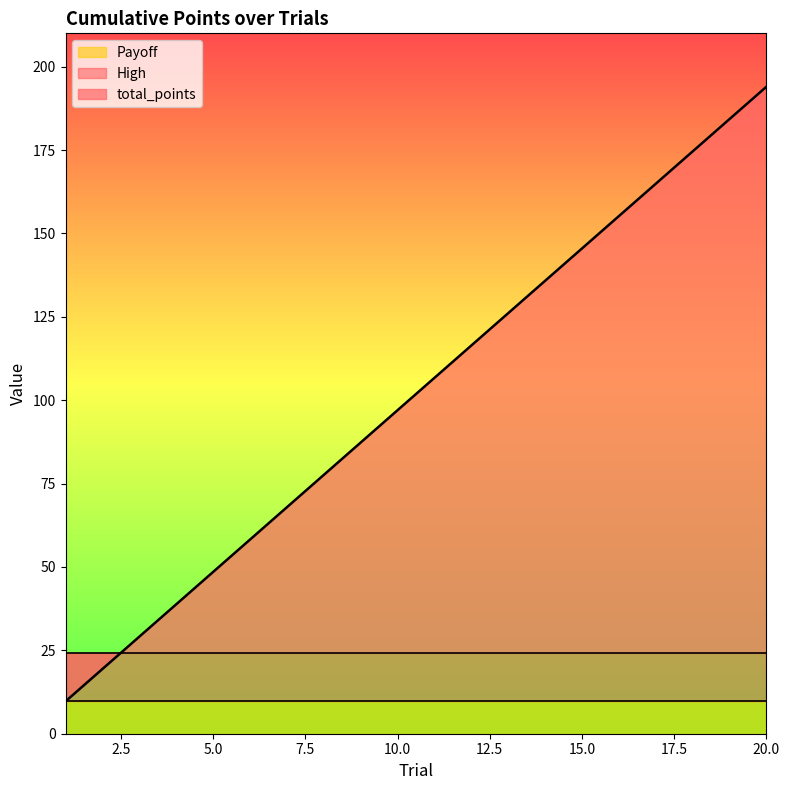

Is it true that High equals 24.3 at 9?

True